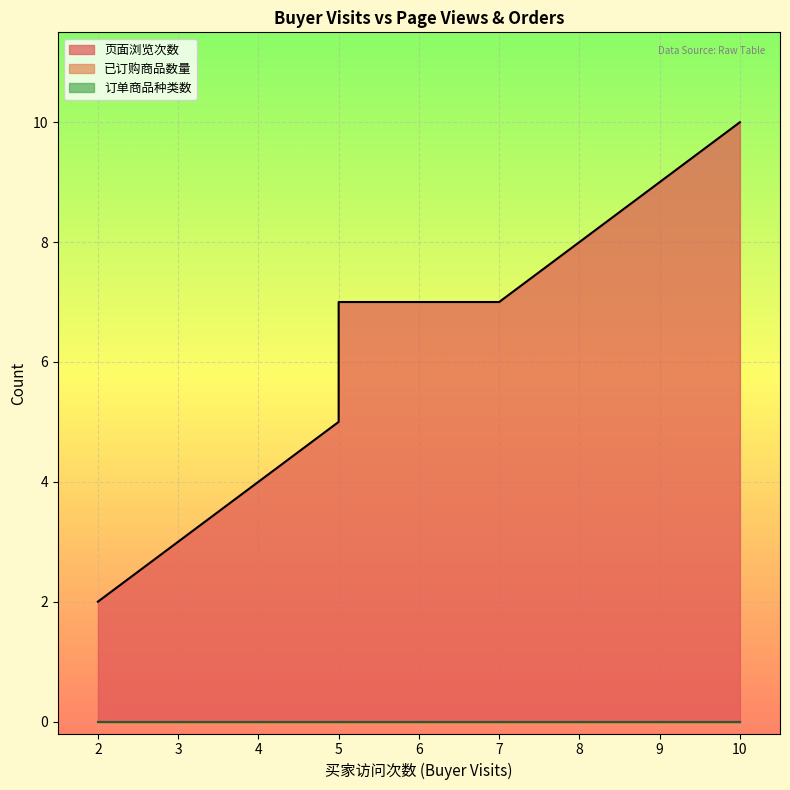

At which category is the sum across all series the highest?

10